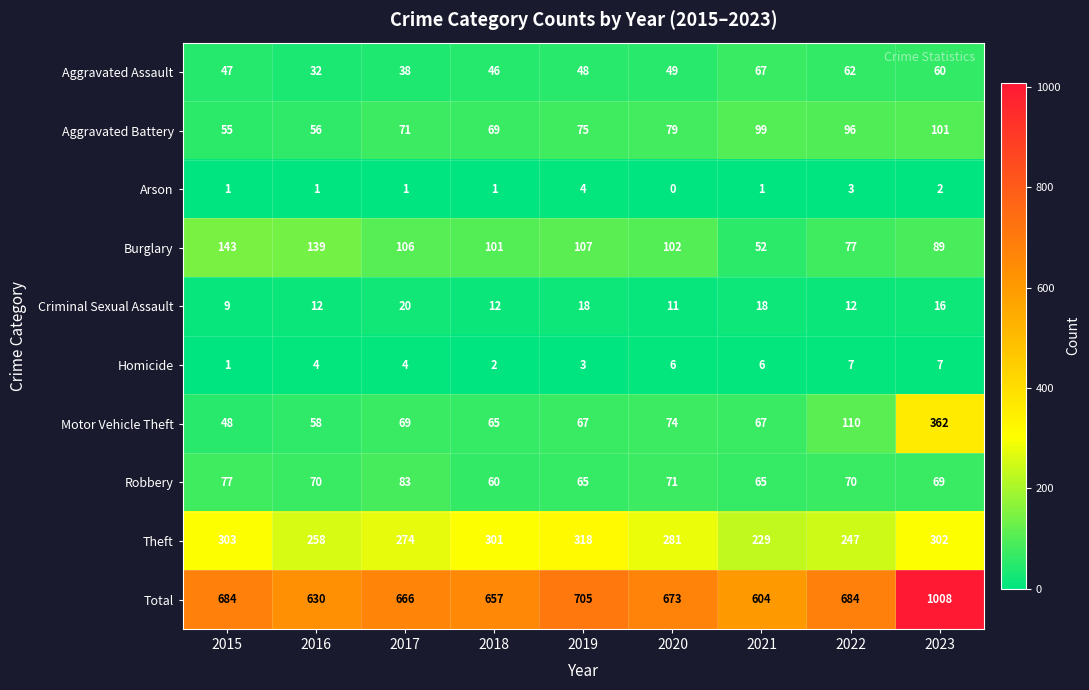

Is it true that Homicide equals 3 at 2019?

True